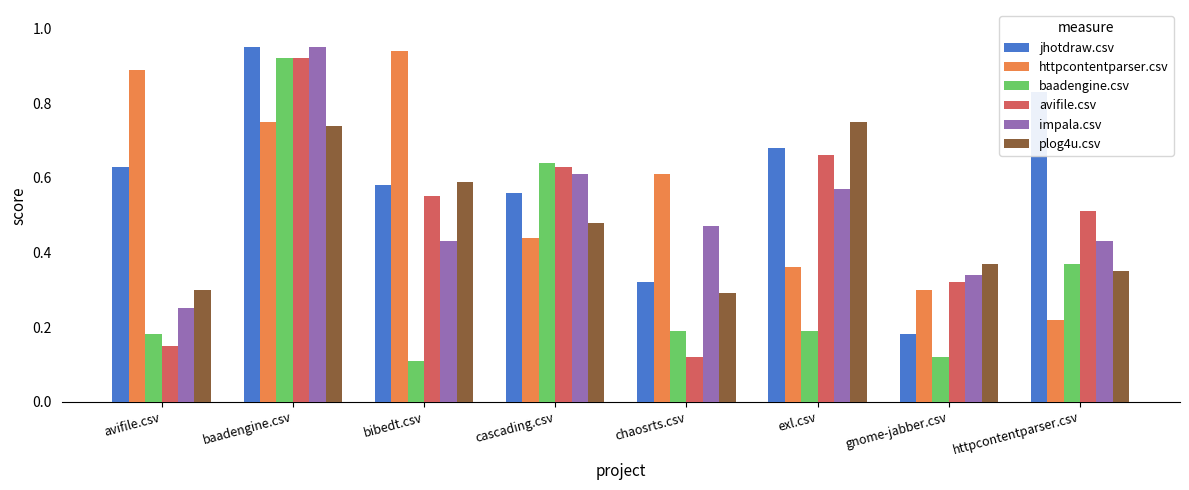

Is the value of httpcontentparser.csv at baadengine.csv greater than the value of impala.csv at avifile.csv?

Yes